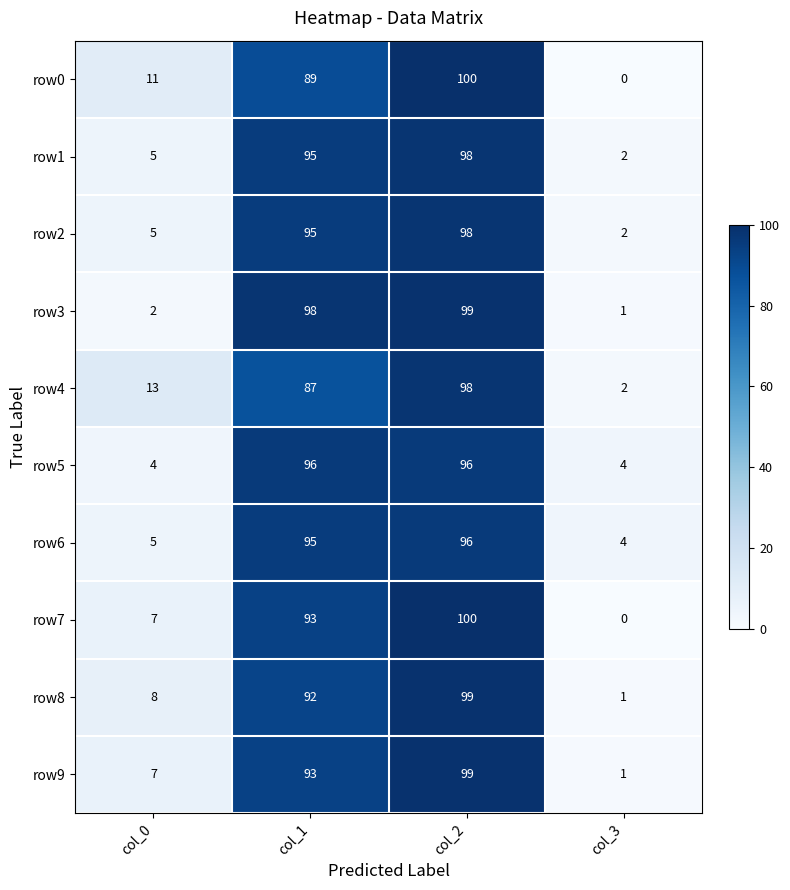

At which category does the chart reach its peak across all series?

col_2